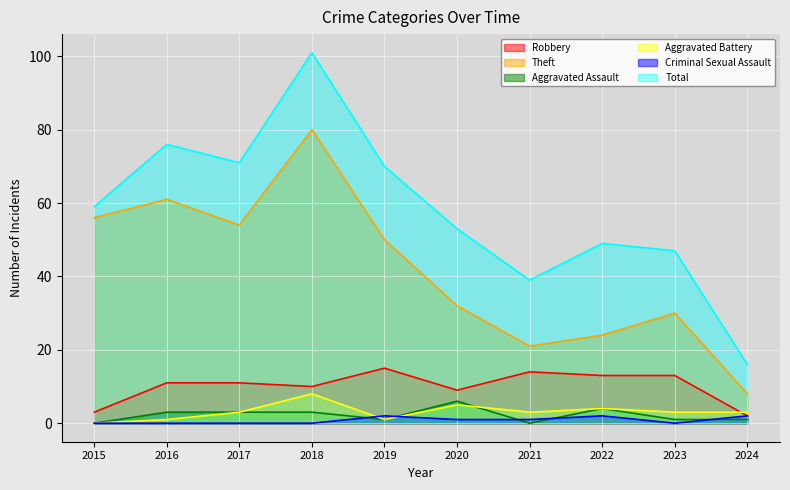

How many data points in Total are less than 59?

5